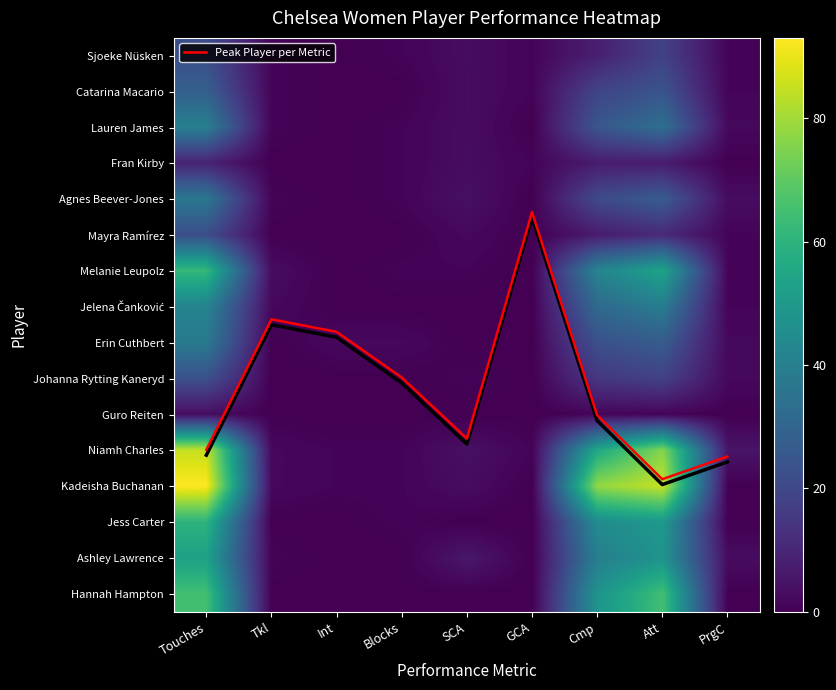

Rank the categories by Lauren James value from highest to lowest.

Touches, Att, Cmp, SCA, PrgC, Tkl, Blocks, Int, GCA